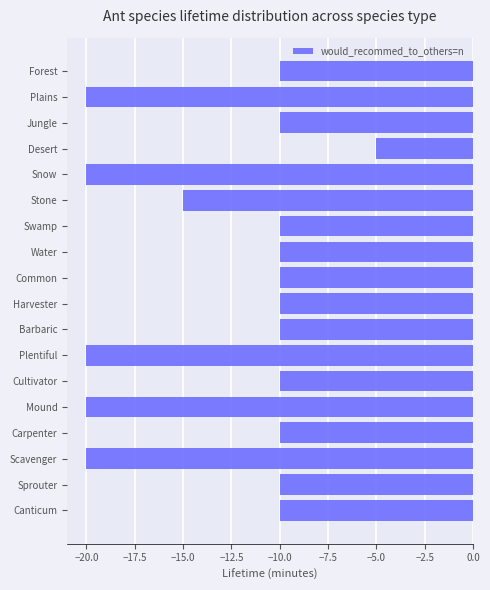

At which category does the chart reach its peak across all series?

Desert